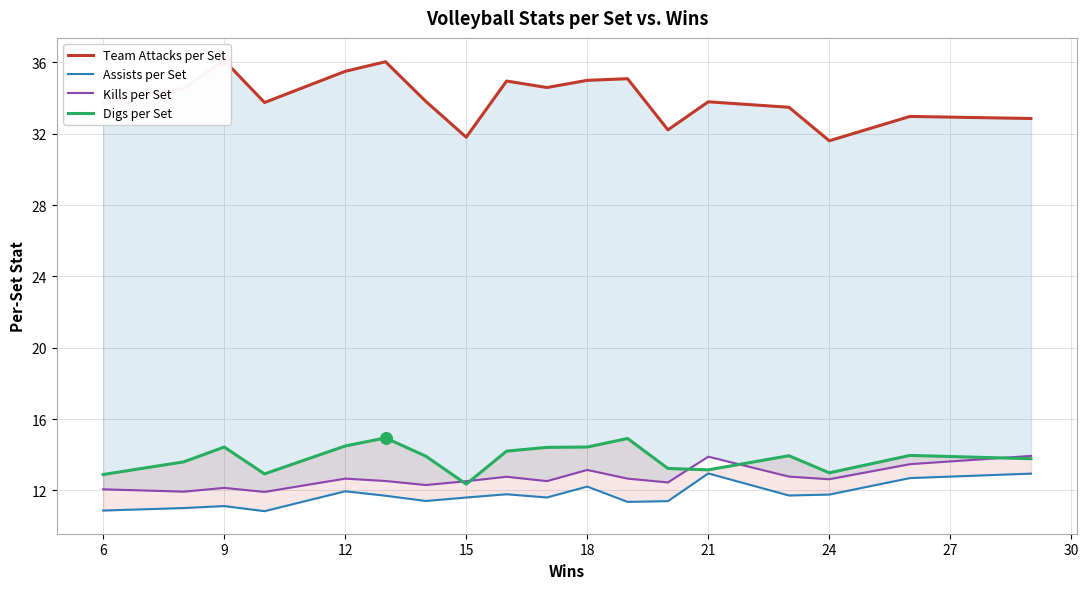

Which series contains the highest Y value?

Team Attacks per Set